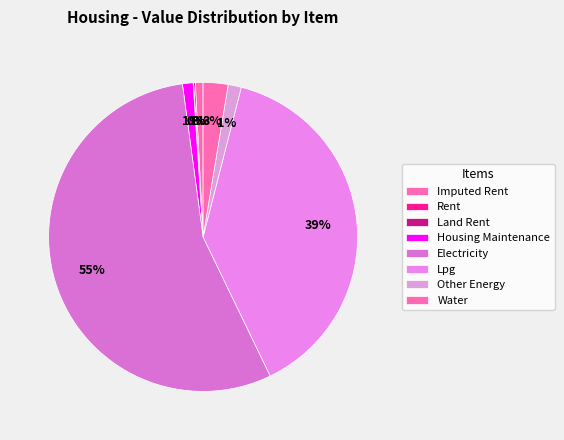

Which category accounts for the majority?

electricity